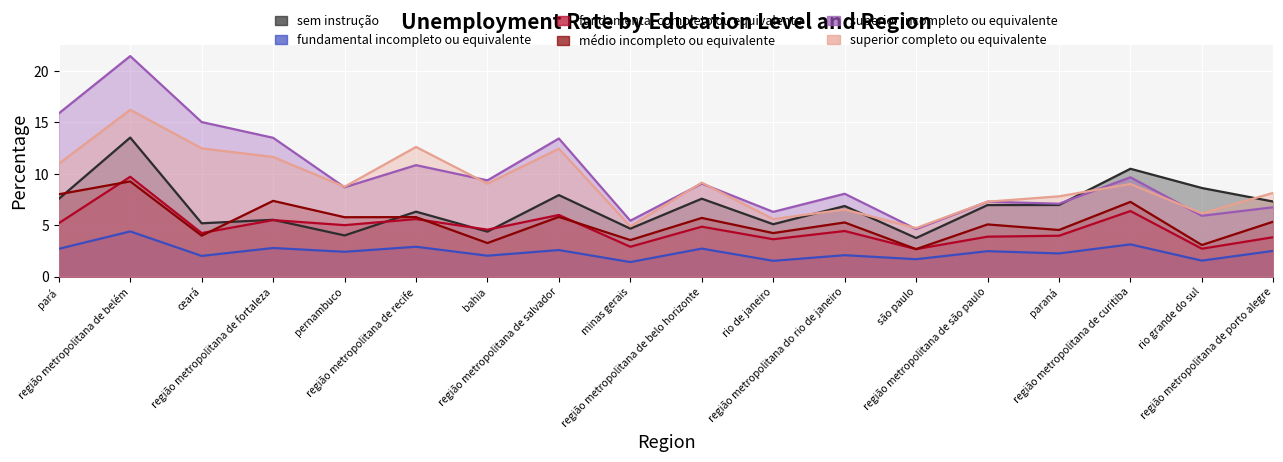

True or false: fundamental completo ou equivalente and superior incompleto ou equivalente intersect in this chart.

False